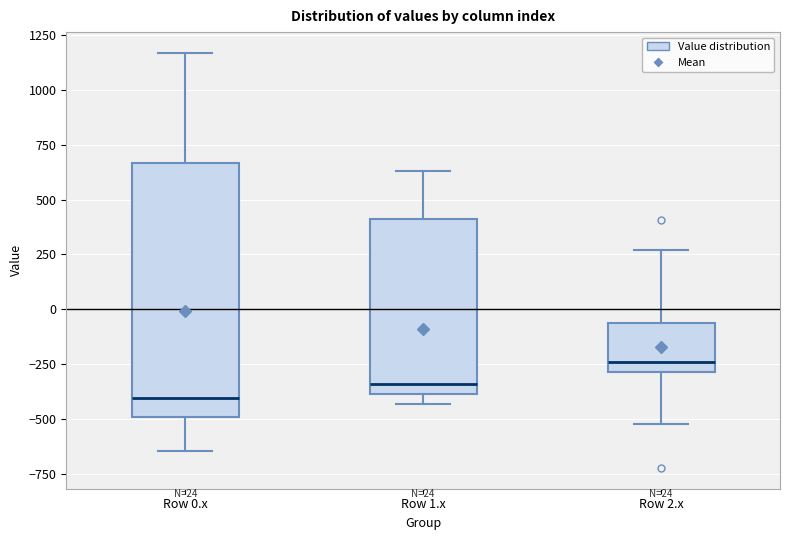

Comparing the boxes themselves (not the whiskers), which one is the tallest?

Row 0.x